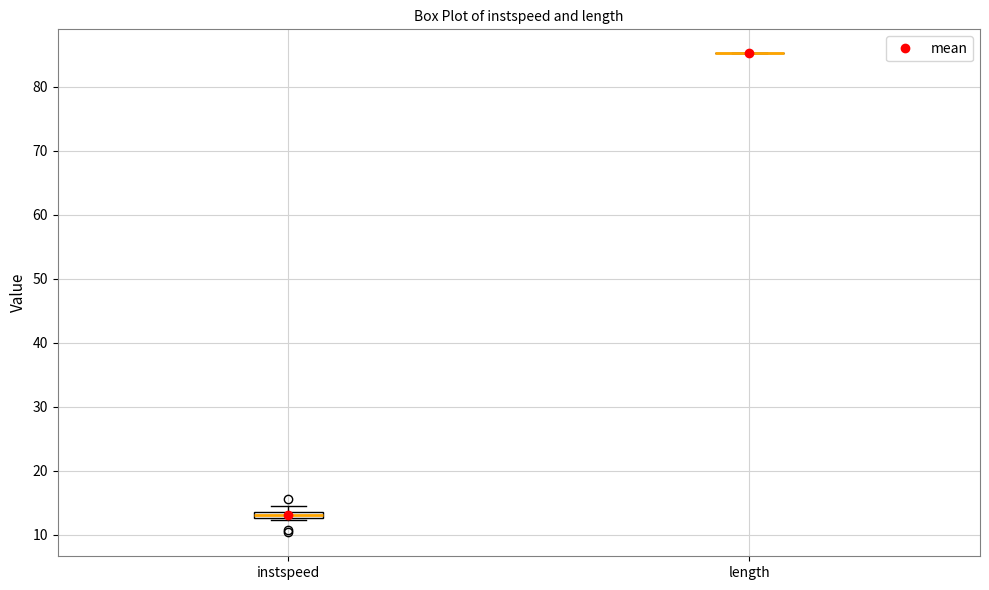

Where is the upper edge of the box for instspeed on the y-axis? The values are not printed on the chart, so give them approximately, as read against the axis.

14